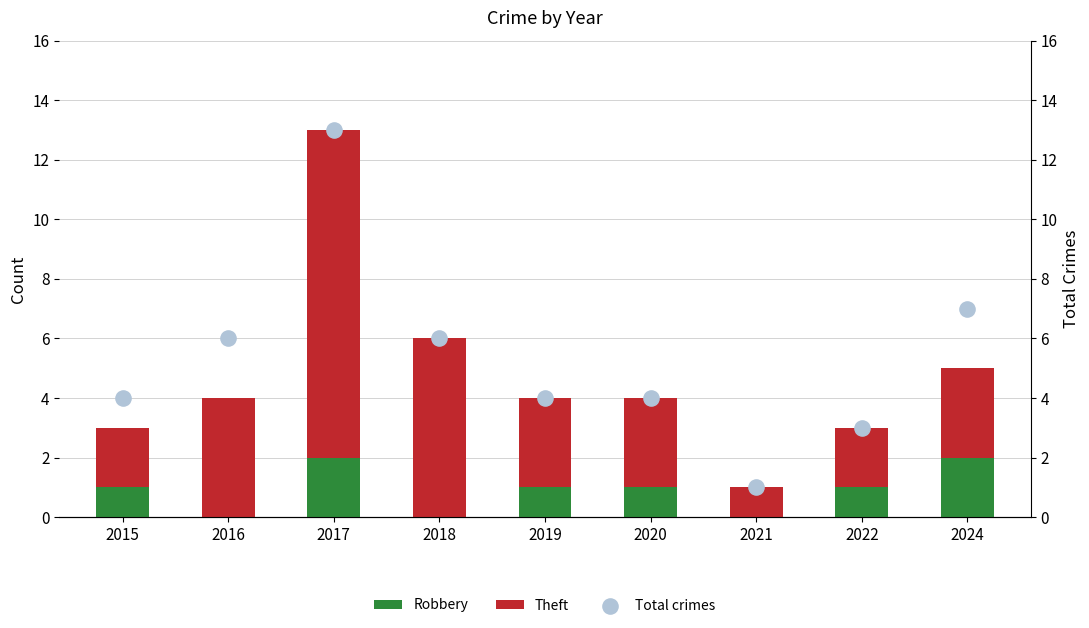

Which series has the largest Y range (max minus min)?

Total crimes